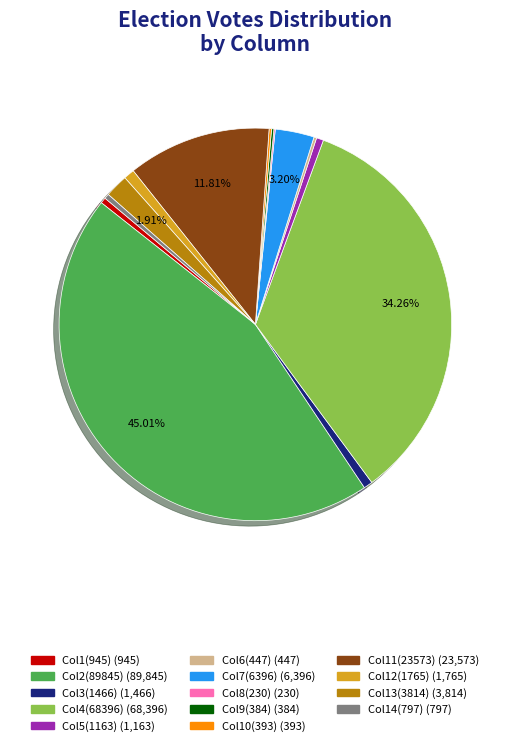

Is there any slice that represents more than half of the pie?

No